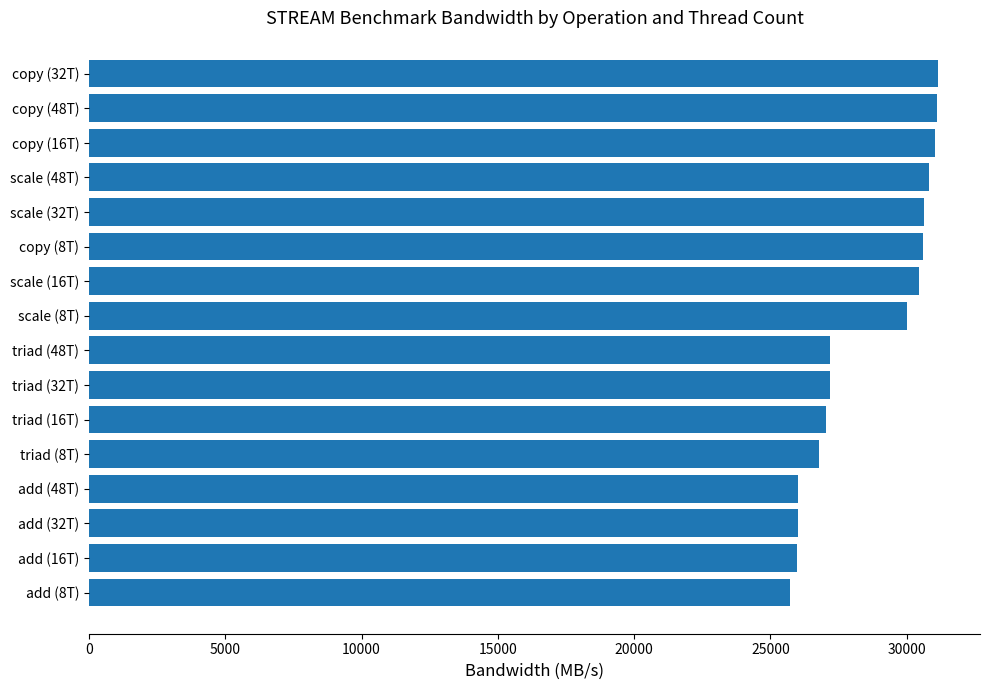

What is the maximum value shown in the chart?

31134.8